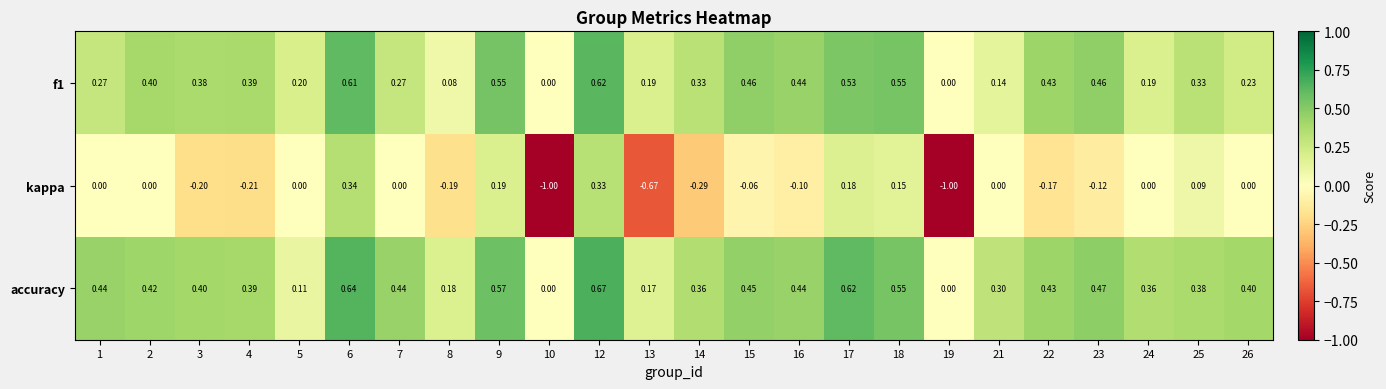

Which series has the widest spread of values?

kappa